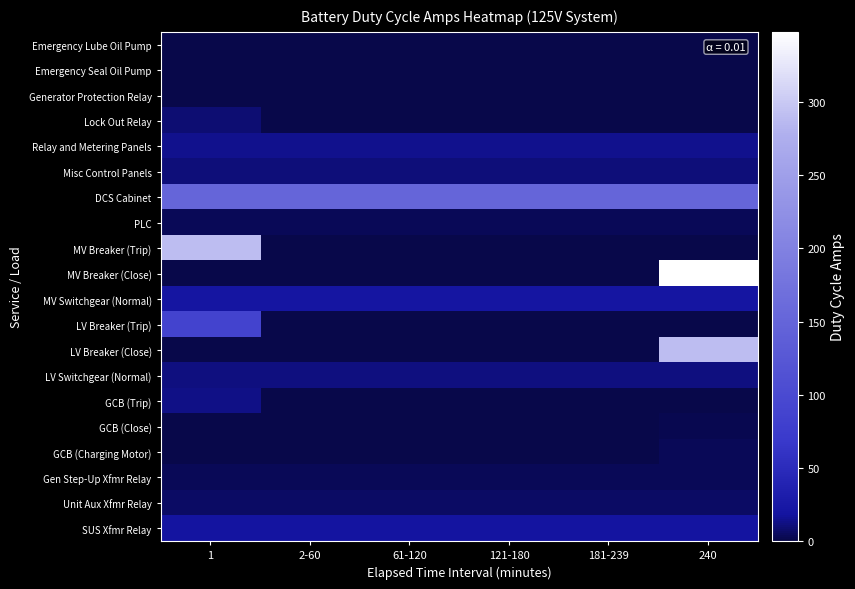

Reading left to right, transcribe all the data shown in this chart.

Emergency Lube Oil Pump: 1=0.0	2-60=0.0	61-120=0.0	121-180=0.0	181-239=0.0	240=0.0
Emergency Seal Oil Pump: 1=0.0	2-60=0.0	61-120=0.0	121-180=0.0	181-239=0.0	240=0.0
Generator Protection Relay: 1=0.0	2-60=0.0	61-120=0.0	121-180=0.0	181-239=0.0	240=0.0
Lock Out Relay: 1=9.3	2-60=0.0	61-120=0.0	121-180=0.0	181-239=0.0	240=0.0
Relay and Metering Panels: 1=14.0	2-60=14.0	61-120=14.0	121-180=14.0	181-239=14.0	240=14.0
Misc Control Panels: 1=10.0	2-60=10.0	61-120=10.0	121-180=10.0	181-239=10.0	240=10.0
DCS Cabinet: 1=150.0	2-60=150.0	61-120=150.0	121-180=150.0	181-239=150.0	240=150.0
PLC: 1=4.0	2-60=4.0	61-120=4.0	121-180=4.0	181-239=4.0	240=4.0
MV Breaker (Trip): 1=290.0	2-60=0.0	61-120=0.0	121-180=0.0	181-239=0.0	240=0.0
MV Breaker (Close): 1=0.0	2-60=0.0	61-120=0.0	121-180=0.0	181-239=0.0	240=348.0
MV Switchgear (Normal): 1=20.0	2-60=20.0	61-120=20.0	121-180=20.0	181-239=20.0	240=20.0
LV Breaker (Trip): 1=87.0	2-60=0.0	61-120=0.0	121-180=0.0	181-239=0.0	240=0.0
LV Breaker (Close): 1=0.0	2-60=0.0	61-120=0.0	121-180=0.0	181-239=0.0	240=290.0
LV Switchgear (Normal): 1=12.0	2-60=12.0	61-120=12.0	121-180=12.0	181-239=12.0	240=12.0
GCB (Trip): 1=12.6	2-60=0.0	61-120=0.0	121-180=0.0	181-239=0.0	240=0.0
GCB (Close): 1=0.0	2-60=0.0	61-120=0.0	121-180=0.0	181-239=0.0	240=2.3
GCB (Charging Motor): 1=0.0	2-60=0.0	61-120=0.0	121-180=0.0	181-239=0.0	240=4.0
Gen Step-Up Xfmr Relay: 1=3.0	2-60=3.0	61-120=3.0	121-180=3.0	181-239=3.0	240=3.0
Unit Aux Xfmr Relay: 1=6.0	2-60=6.0	61-120=6.0	121-180=6.0	181-239=6.0	240=6.0
SUS Xfmr Relay: 1=18.0	2-60=18.0	61-120=18.0	121-180=18.0	181-239=18.0	240=18.0